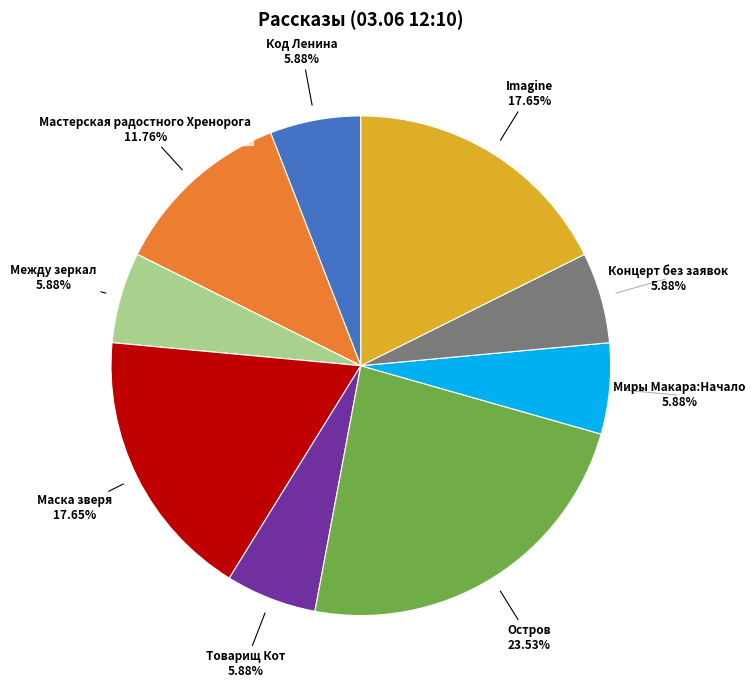

Count the number of slices in the pie.

9